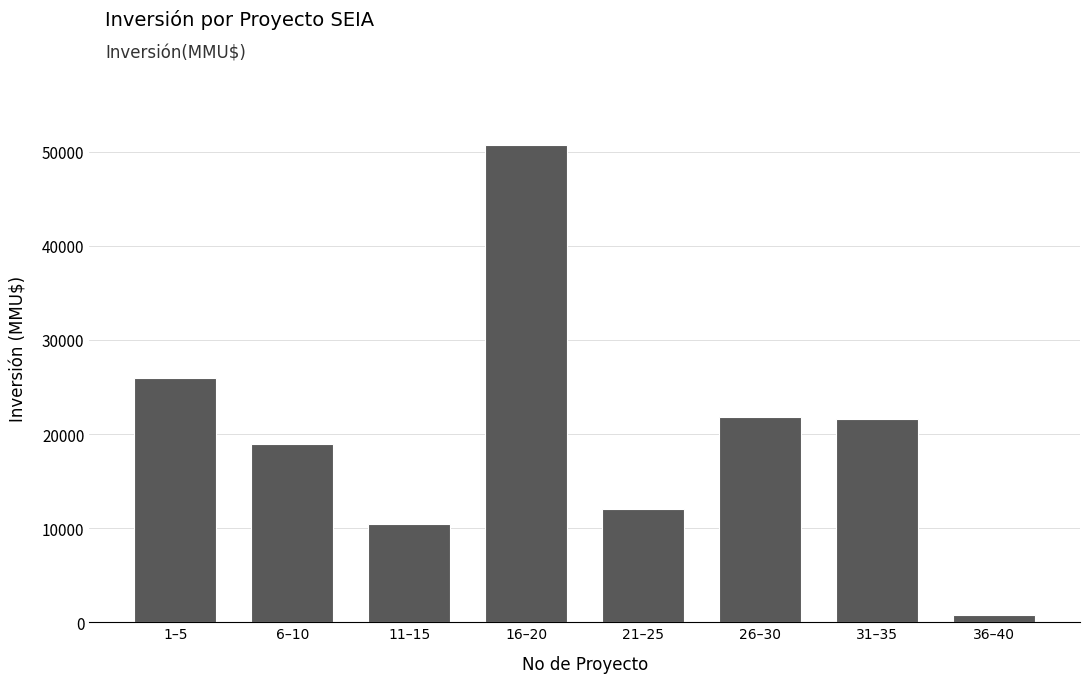

What is the sum of the values at 26–30 and 11–15?

32244